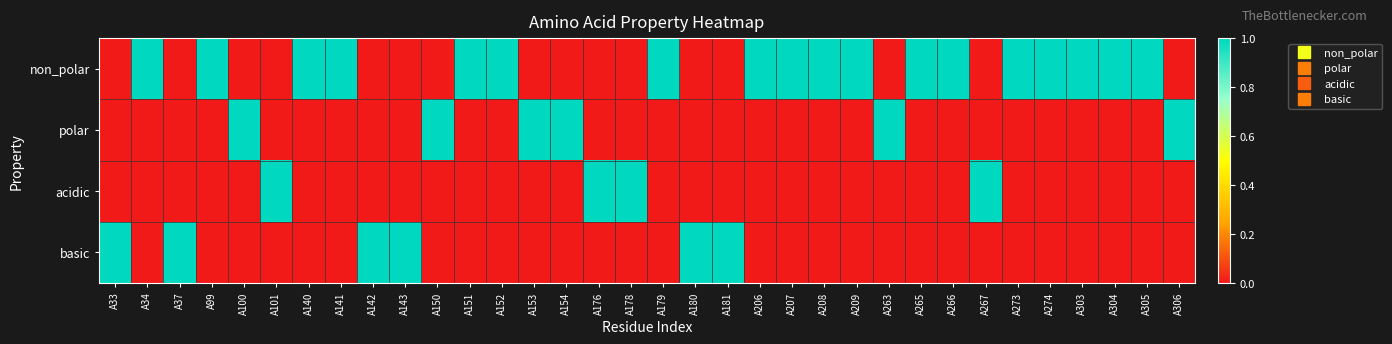

Reading left to right, transcribe all the data shown in this chart.

non_polar: A33=0	A34=1	A37=0	A99=1	A100=0	A101=0	A140=1	A141=1	A142=0	A143=0	A150=0	A151=1	A152=1	A153=0	A154=0	A176=0	A178=0	A179=1	A180=0	A181=0	A206=1	A207=1	A208=1	A209=1	A263=0	A265=1	A266=1	A267=0	A273=1	A274=1	A303=1	A304=1	A305=1	A306=0
polar: A33=0	A34=0	A37=0	A99=0	A100=1	A101=0	A140=0	A141=0	A142=0	A143=0	A150=1	A151=0	A152=0	A153=1	A154=1	A176=0	A178=0	A179=0	A180=0	A181=0	A206=0	A207=0	A208=0	A209=0	A263=1	A265=0	A266=0	A267=0	A273=0	A274=0	A303=0	A304=0	A305=0	A306=1
acidic: A33=0	A34=0	A37=0	A99=0	A100=0	A101=1	A140=0	A141=0	A142=0	A143=0	A150=0	A151=0	A152=0	A153=0	A154=0	A176=1	A178=1	A179=0	A180=0	A181=0	A206=0	A207=0	A208=0	A209=0	A263=0	A265=0	A266=0	A267=1	A273=0	A274=0	A303=0	A304=0	A305=0	A306=0
basic: A33=1	A34=0	A37=1	A99=0	A100=0	A101=0	A140=0	A141=0	A142=1	A143=1	A150=0	A151=0	A152=0	A153=0	A154=0	A176=0	A178=0	A179=0	A180=1	A181=1	A206=0	A207=0	A208=0	A209=0	A263=0	A265=0	A266=0	A267=0	A273=0	A274=0	A303=0	A304=0	A305=0	A306=0